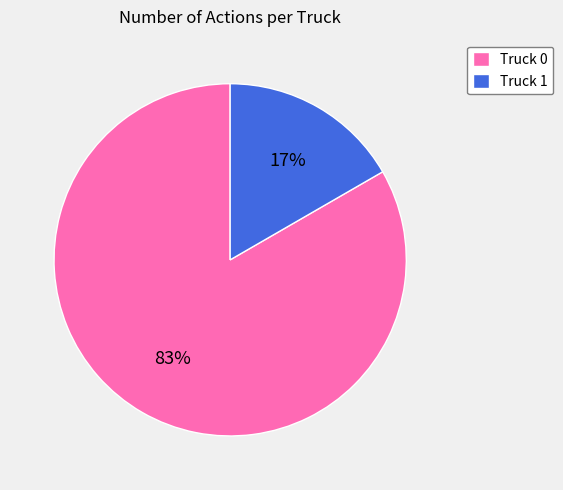

What percentage is the Truck 0 slice, to the nearest percent?

83%